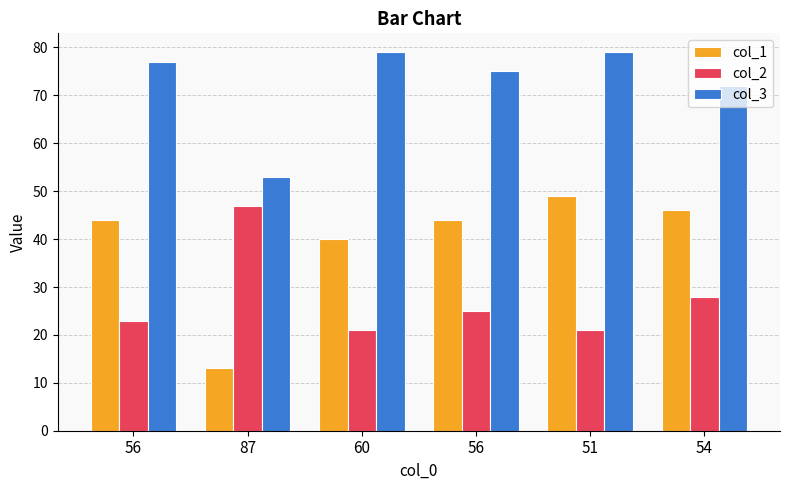

What are all the series names shown in the legend?

col_1, col_2, col_3